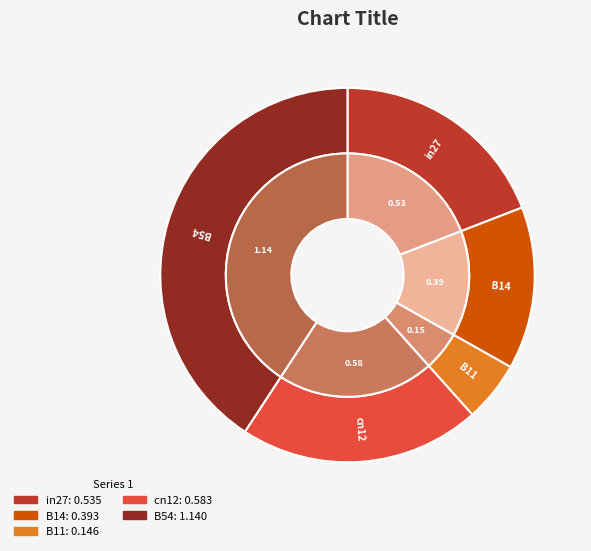

Count the number of slices in the pie.

5